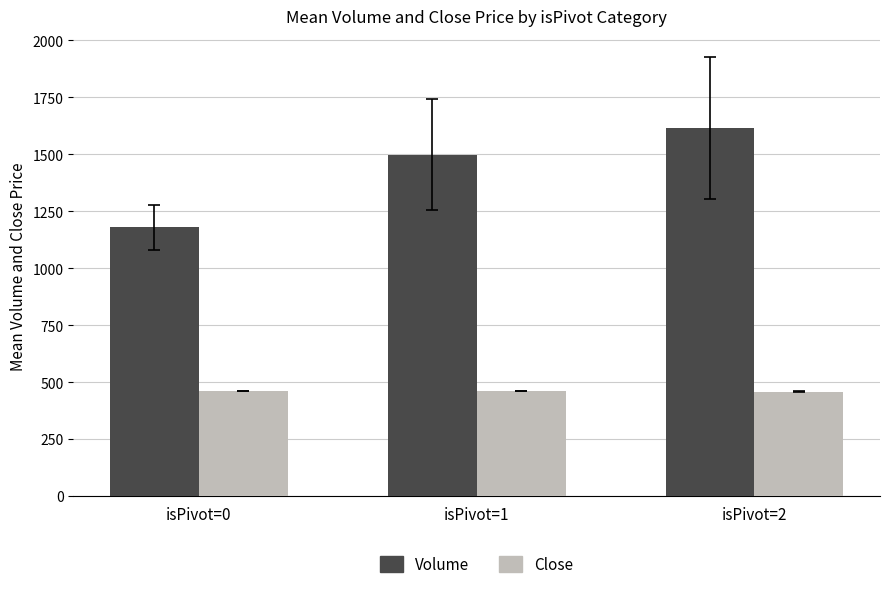

The value of Close at isPivot=1 is 460.0. True or false?

True